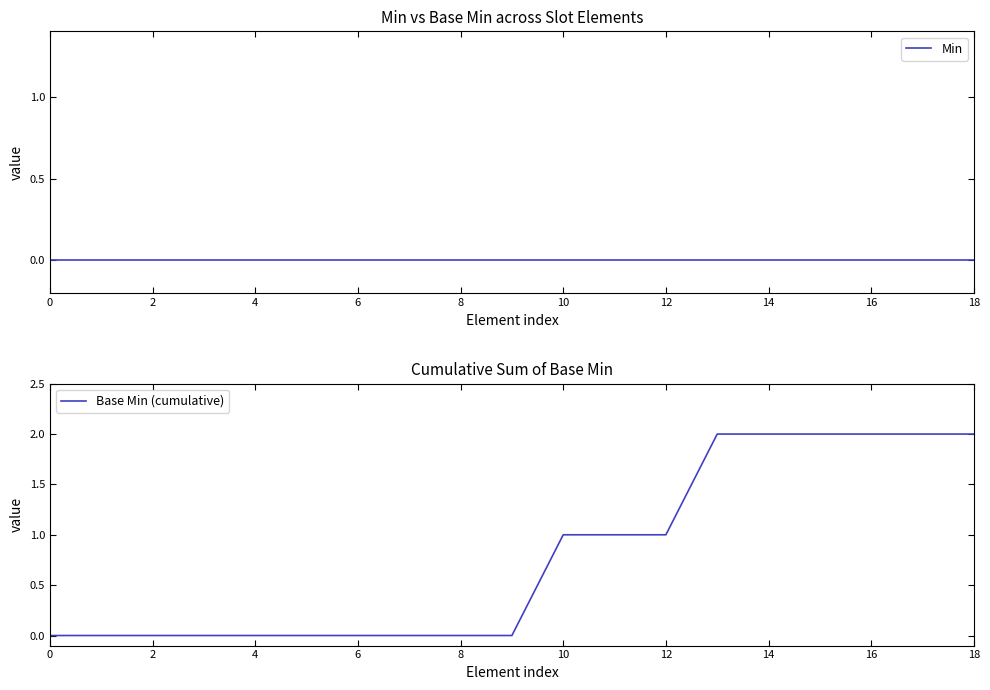

What is the label of the 6th point from the right?

13